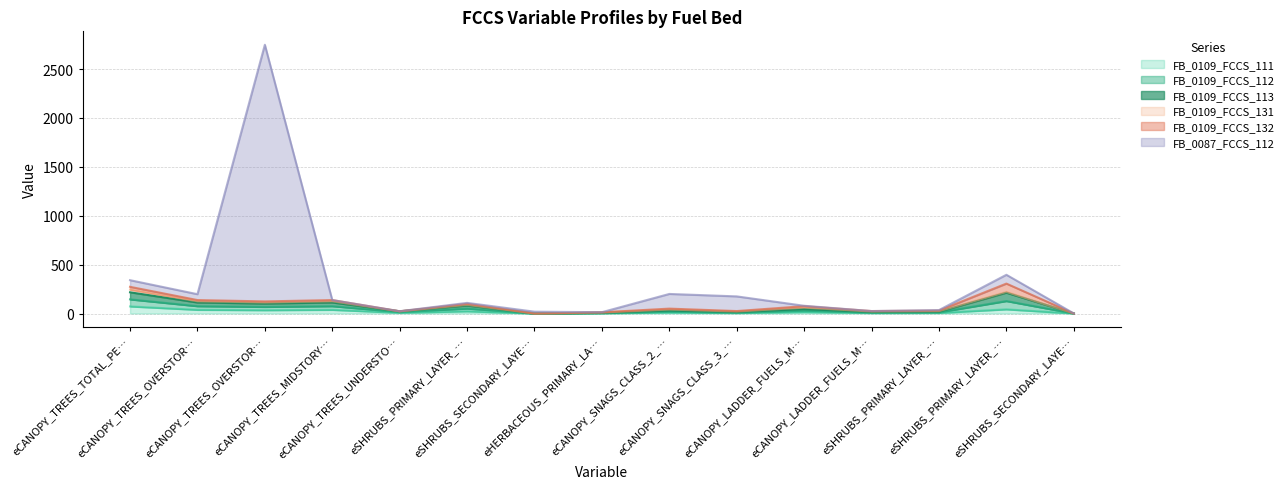

Does the chart display data point markers on the line(s)?

No